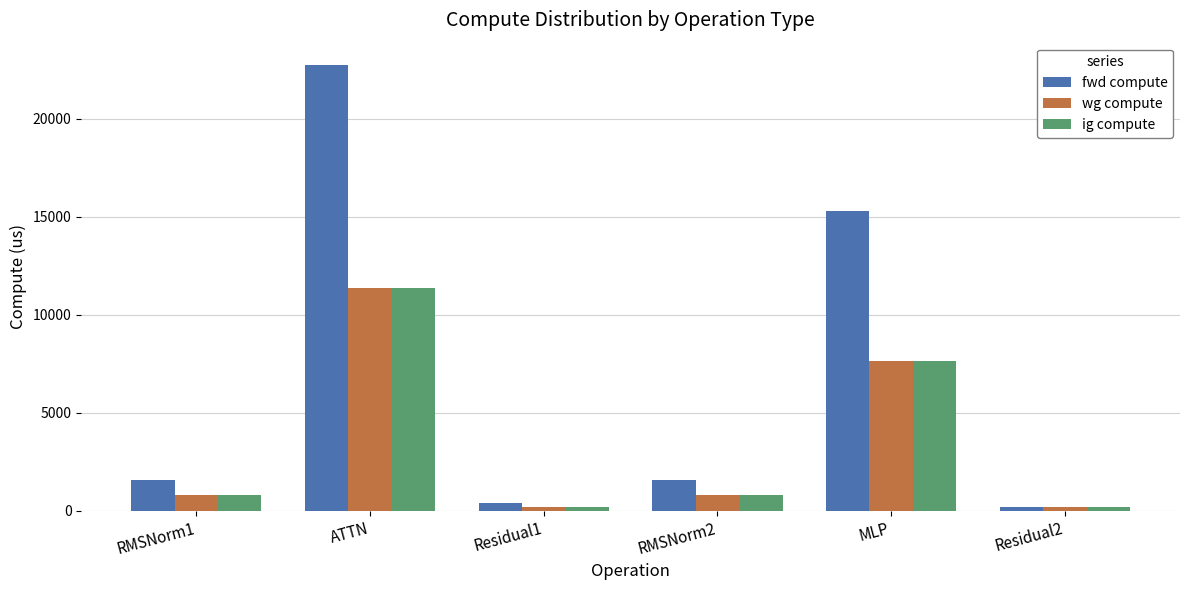

Which series has the widest spread of values?

fwd compute